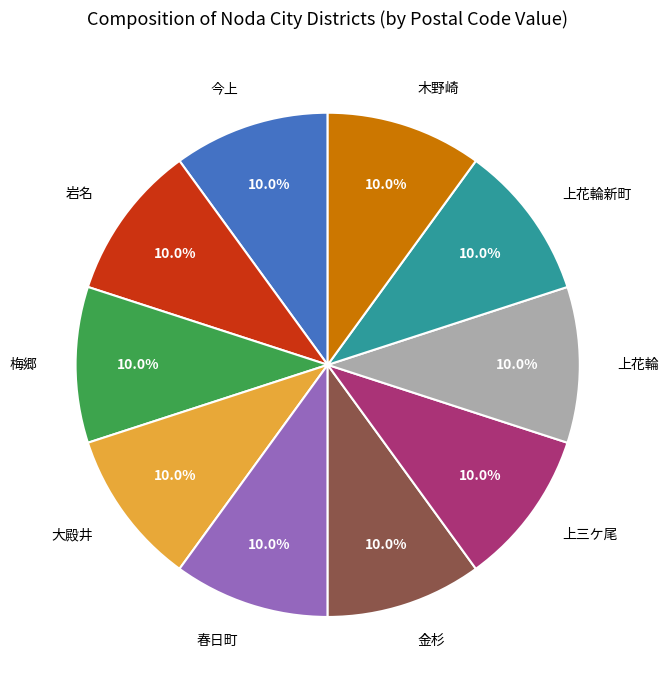

Do 岩名 and 金杉 together represent more than half of the pie?

No